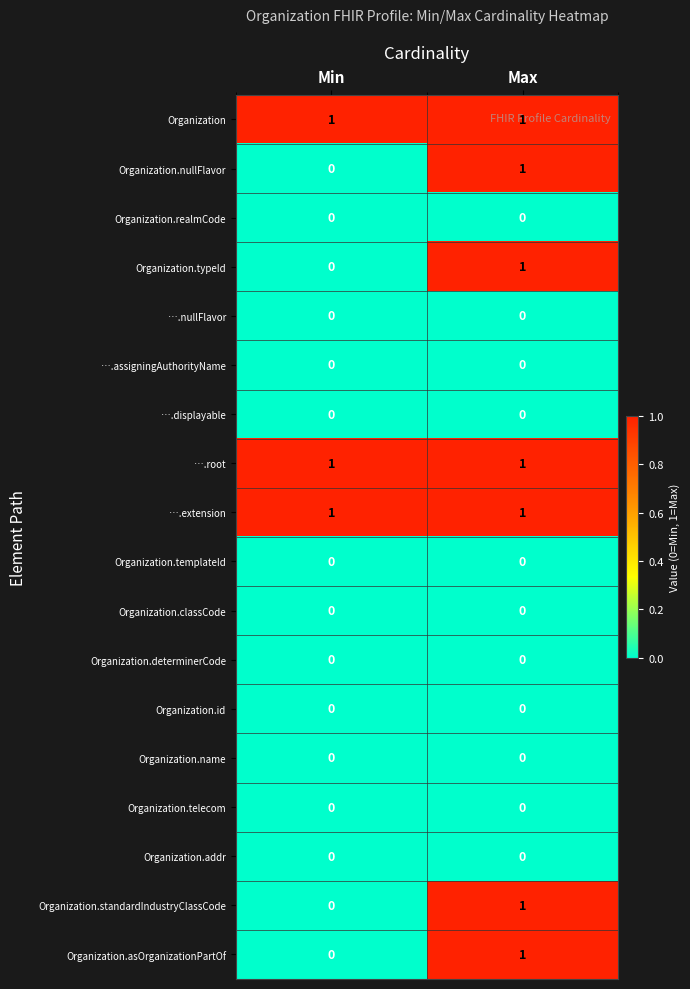

Which category has the highest value in the Organization.typeId series?

Max